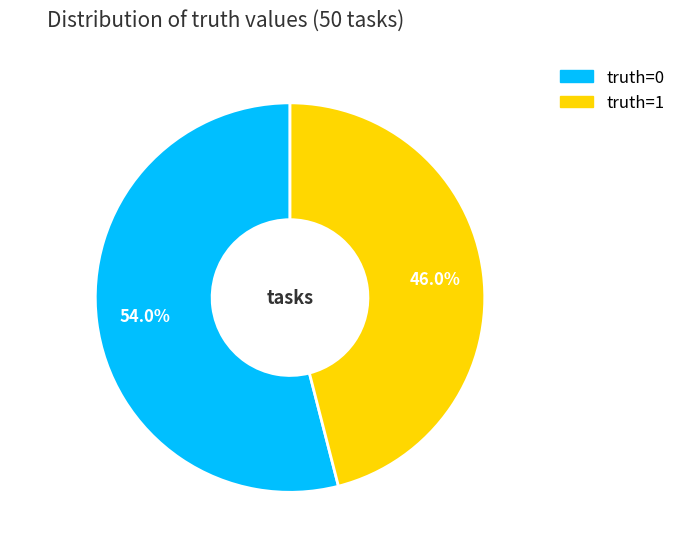

To the nearest percent, what portion does truth=1 represent?

46%